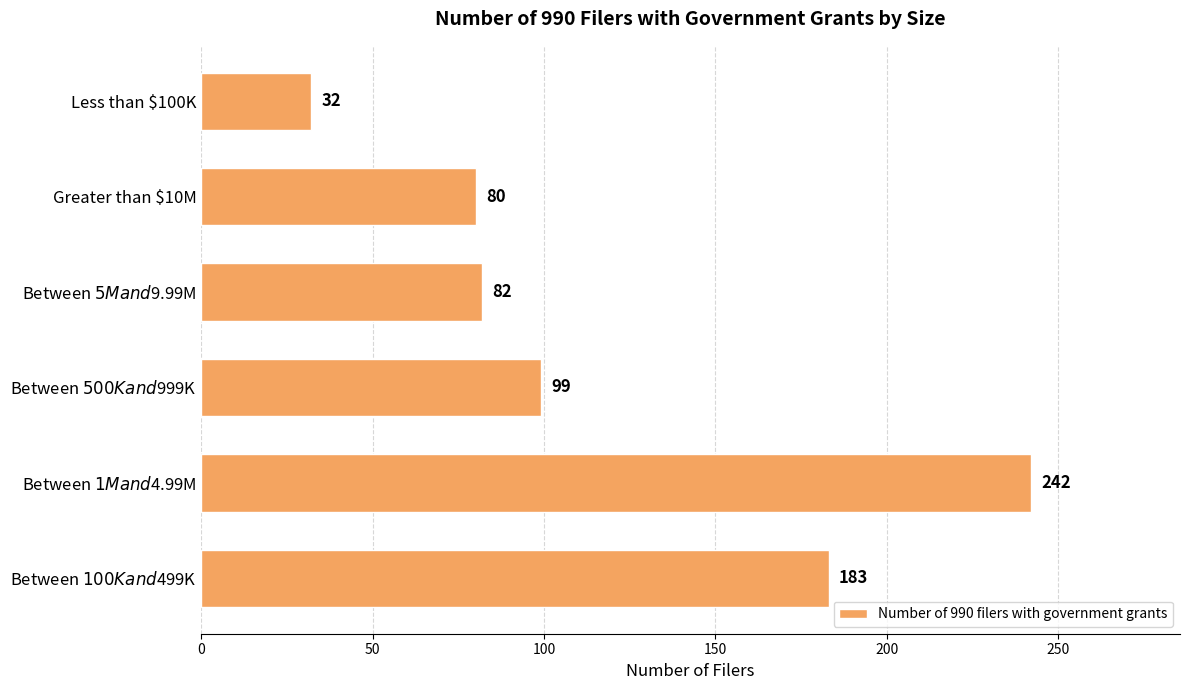

Count the number of categories in the chart.

6